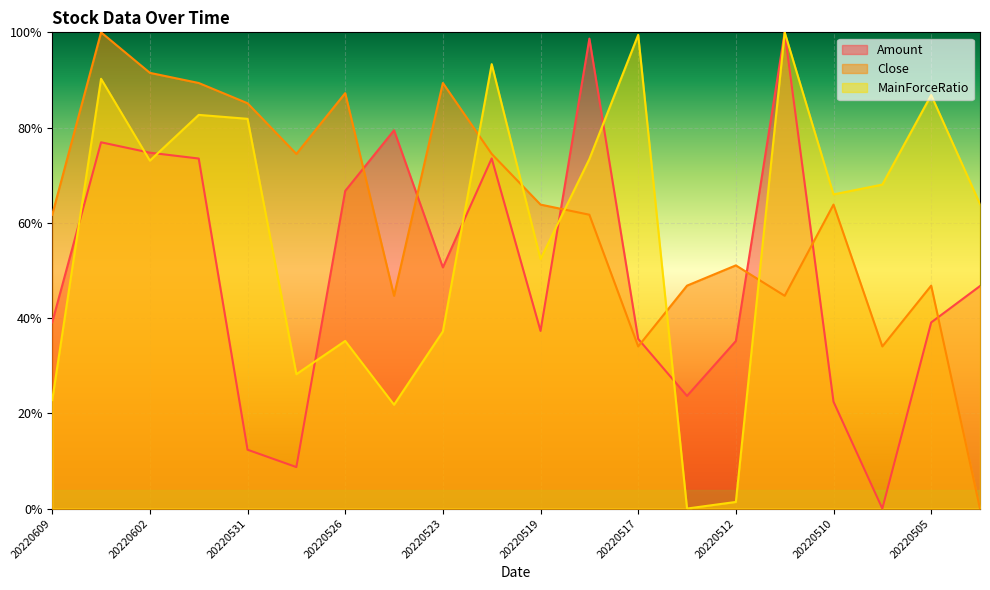

At how many categories does at least one series exceed 0?

20